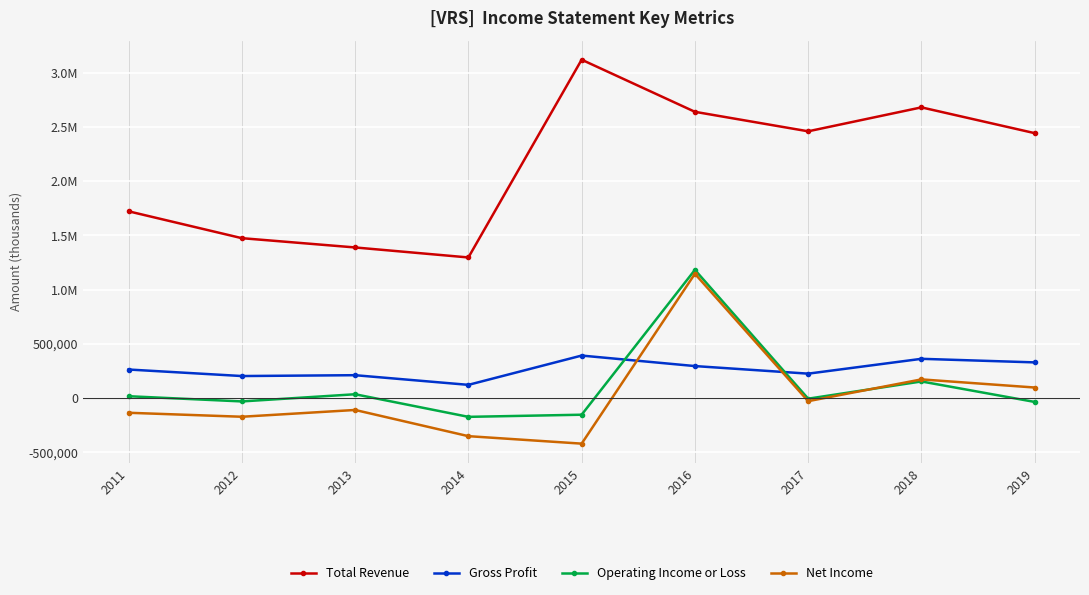

What are all the series names shown in the legend?

Total Revenue, Gross Profit, Operating Income or Loss, Net Income